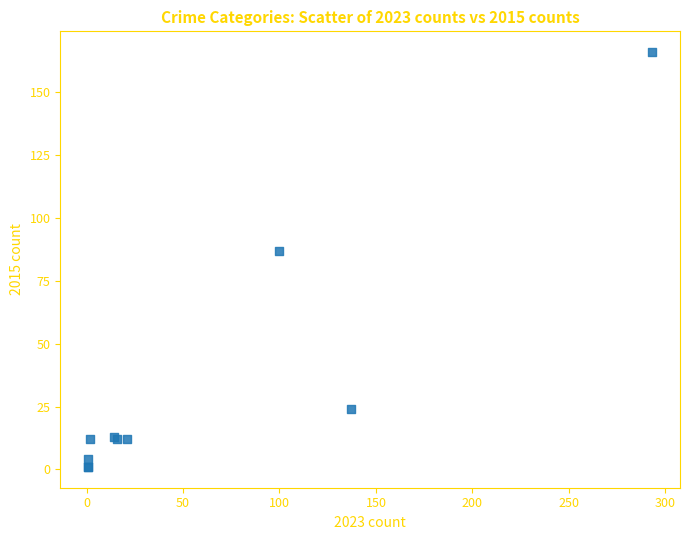

What Y value in the scatter plot is closest to 83?

87